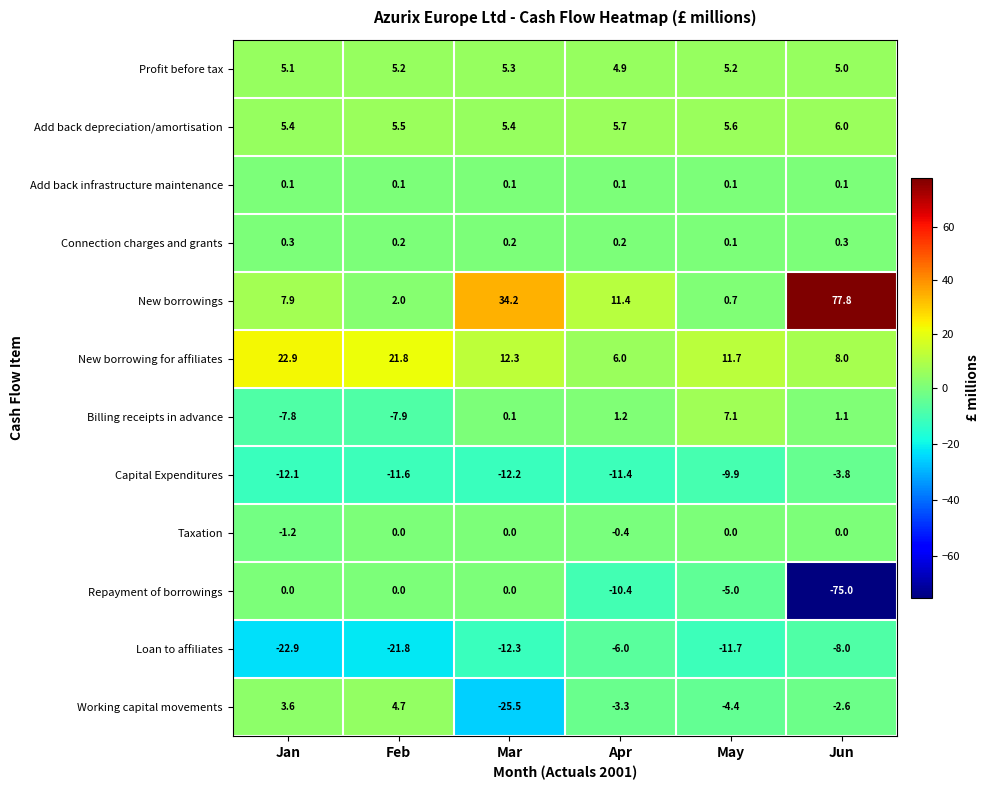

Between Mar and Apr, which series saw the biggest shift?

New borrowings